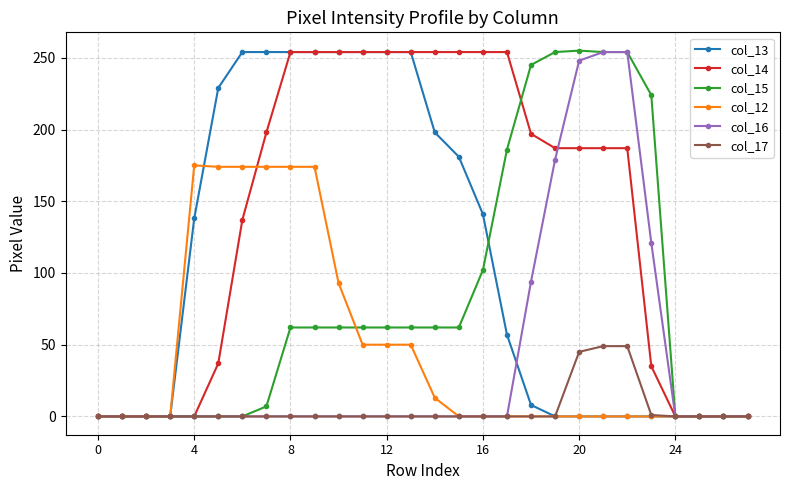

Does the chart have visible grid lines?

Yes